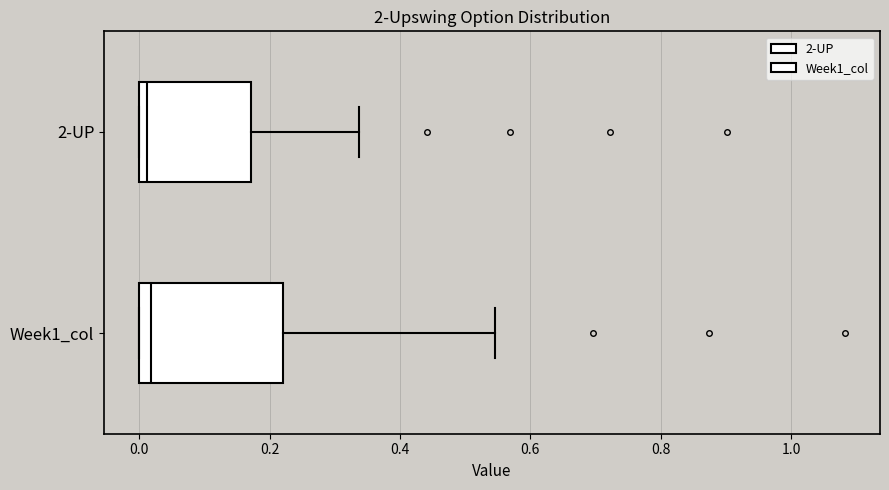

Which box is the widest, from its left edge to its right edge?

Week1_col